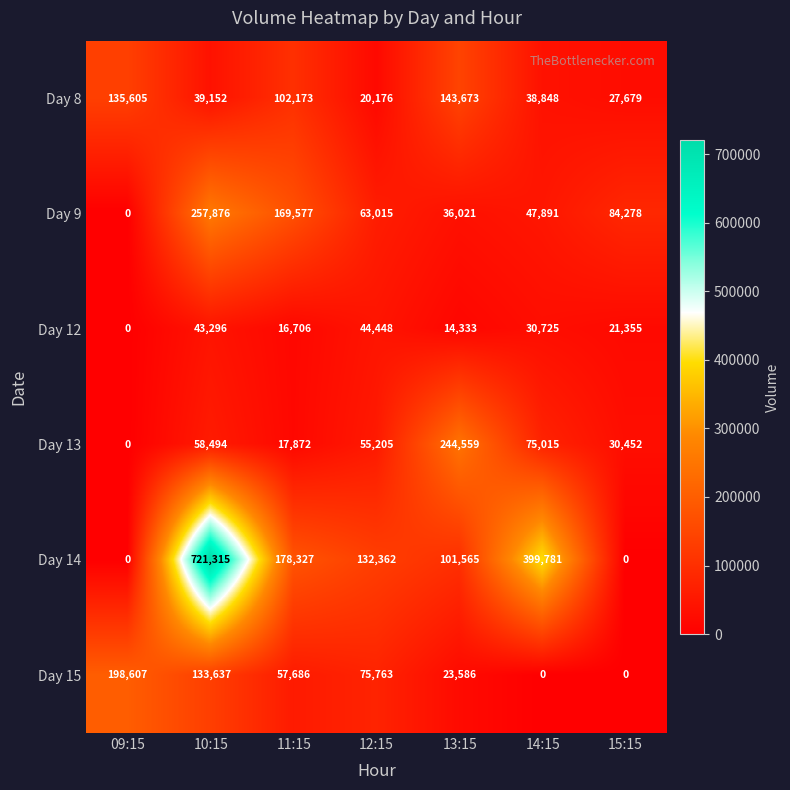

What is the difference between the maximum and minimum values in the Day 9 series?

257876